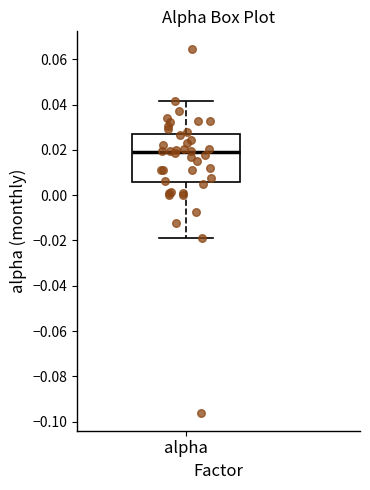

Where does the median line of the box for alpha sit on the y-axis? The values are not printed on the chart, so give them approximately, as read against the axis.

0.018